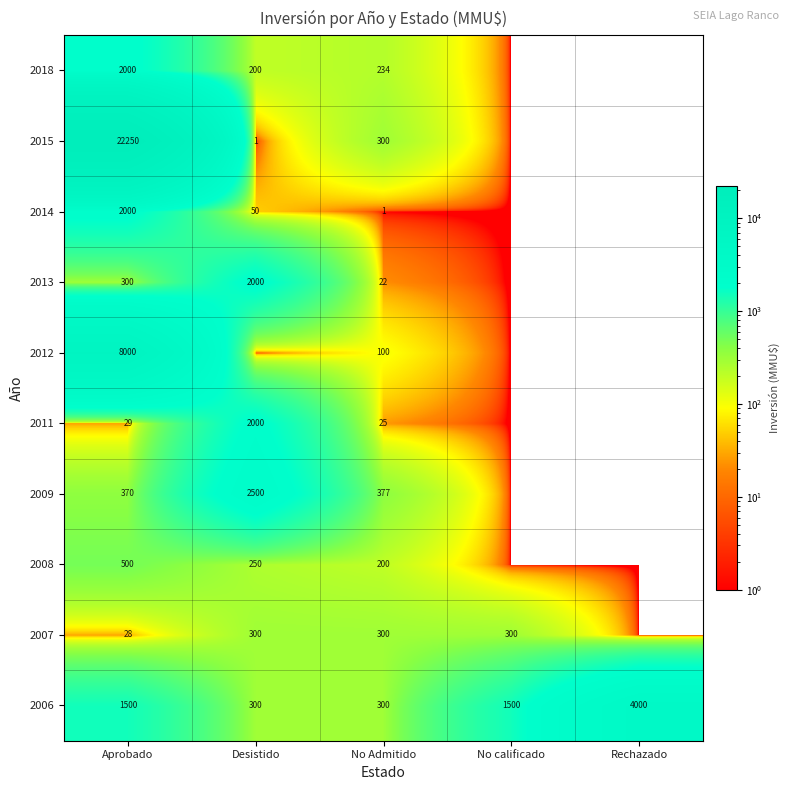

What is the difference between the highest and lowest values at No Admitido?

376